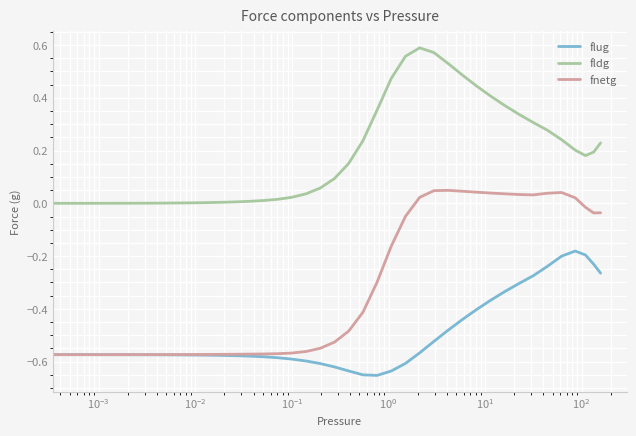

How many lines are shown in the chart?

3